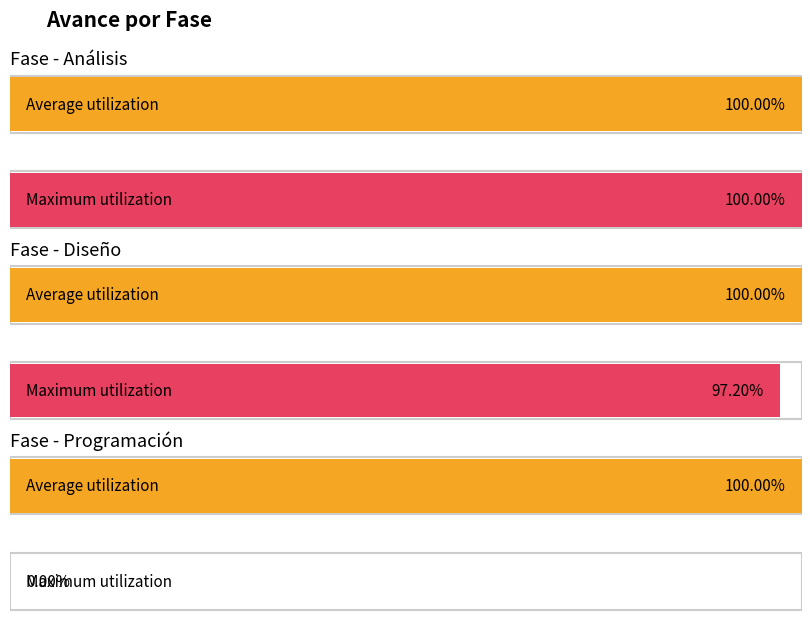

What is the maximum value shown in the chart?

1.0